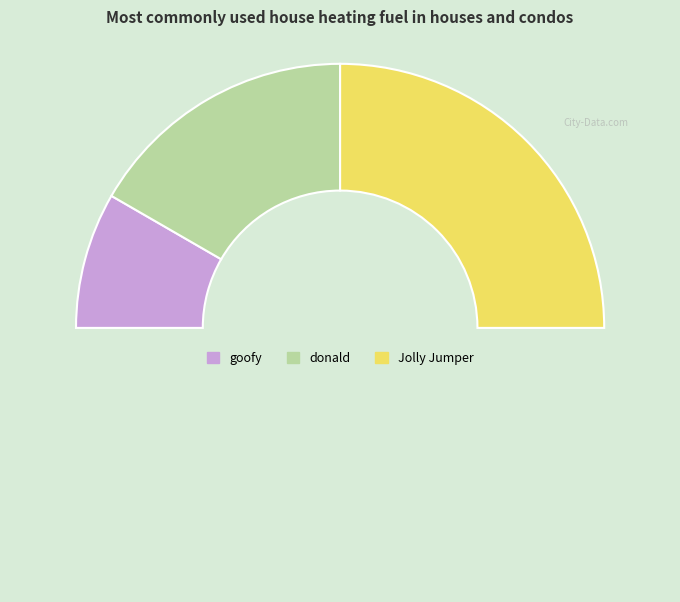

Count the number of slices in the pie.

4